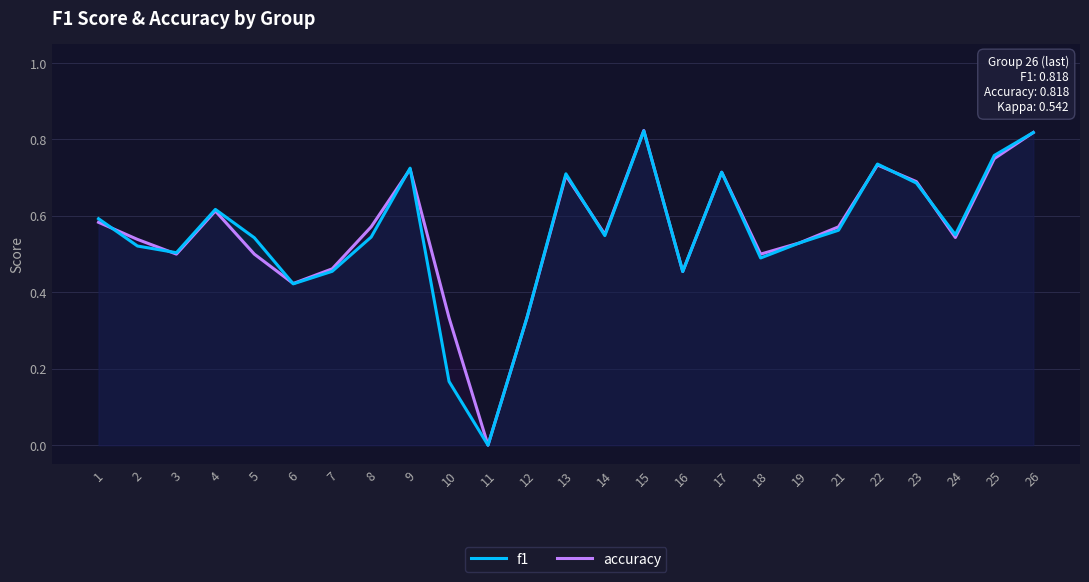

What is the value of the accuracy point at the 7th from the left?

0.5